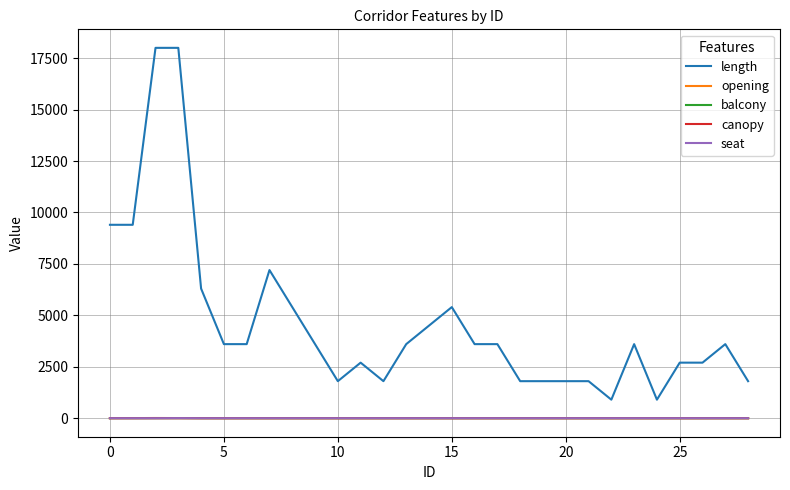

Which series has the largest total across all categories?

length